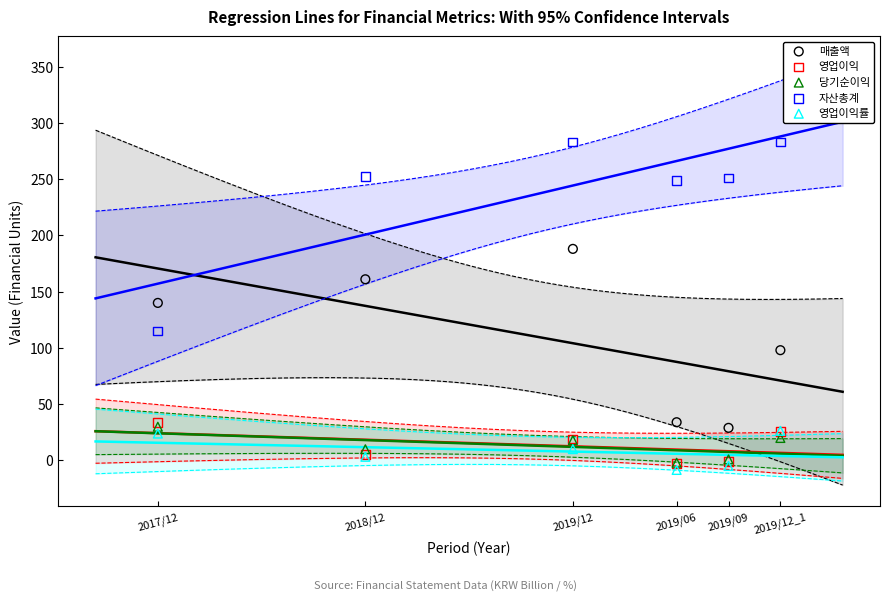

Which series has the widest spread of Y values?

자산총계